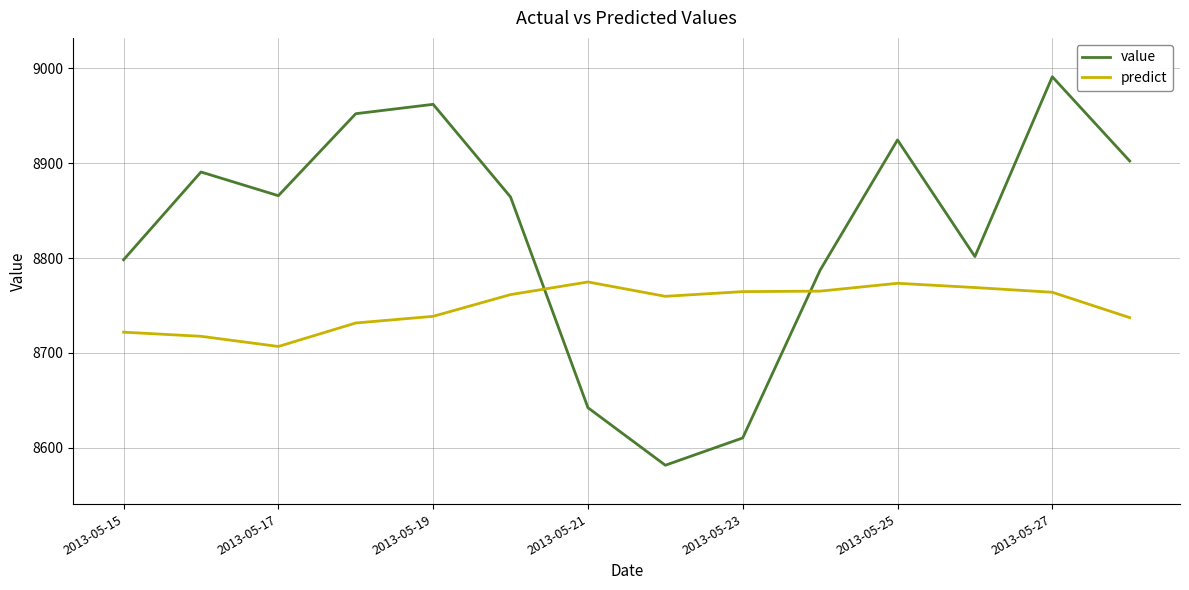

What is the difference between the maximum and minimum values in the predict series?

68.1